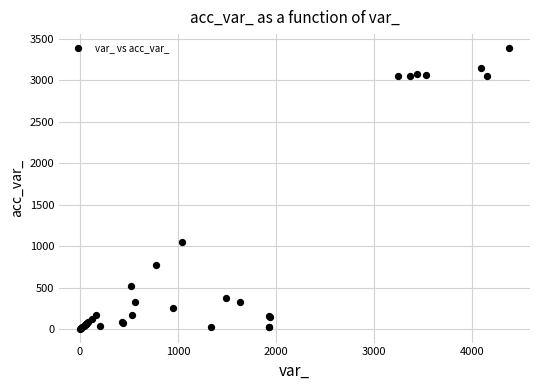

What Y value in the scatter plot is closest to 1695?

1044